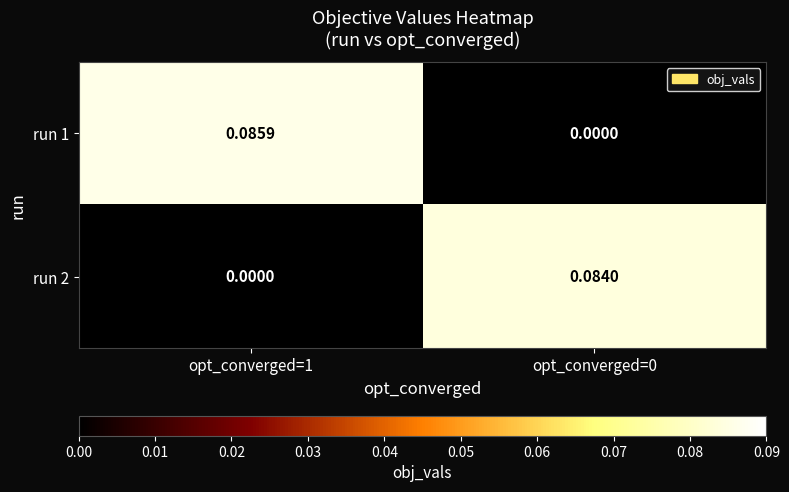

How many series are shown in this chart?

2